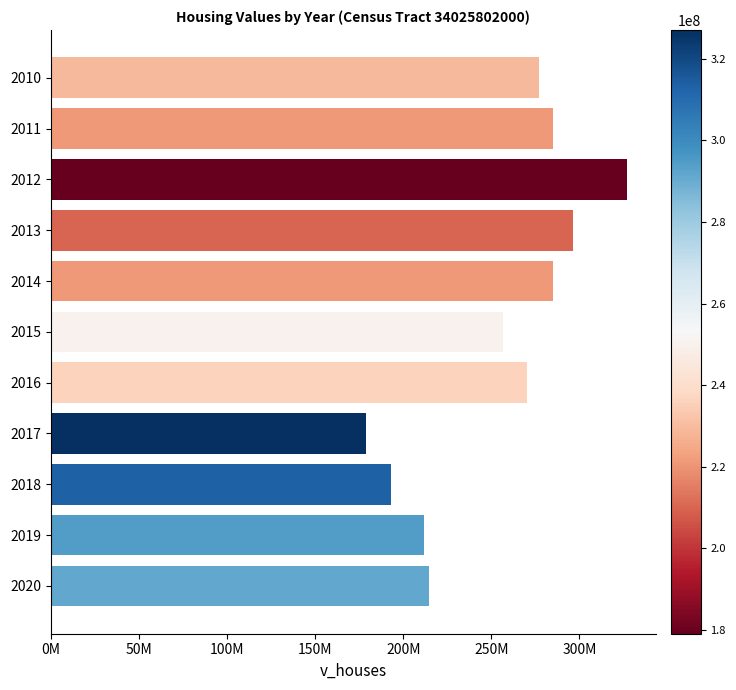

Are the bars horizontal?

Yes